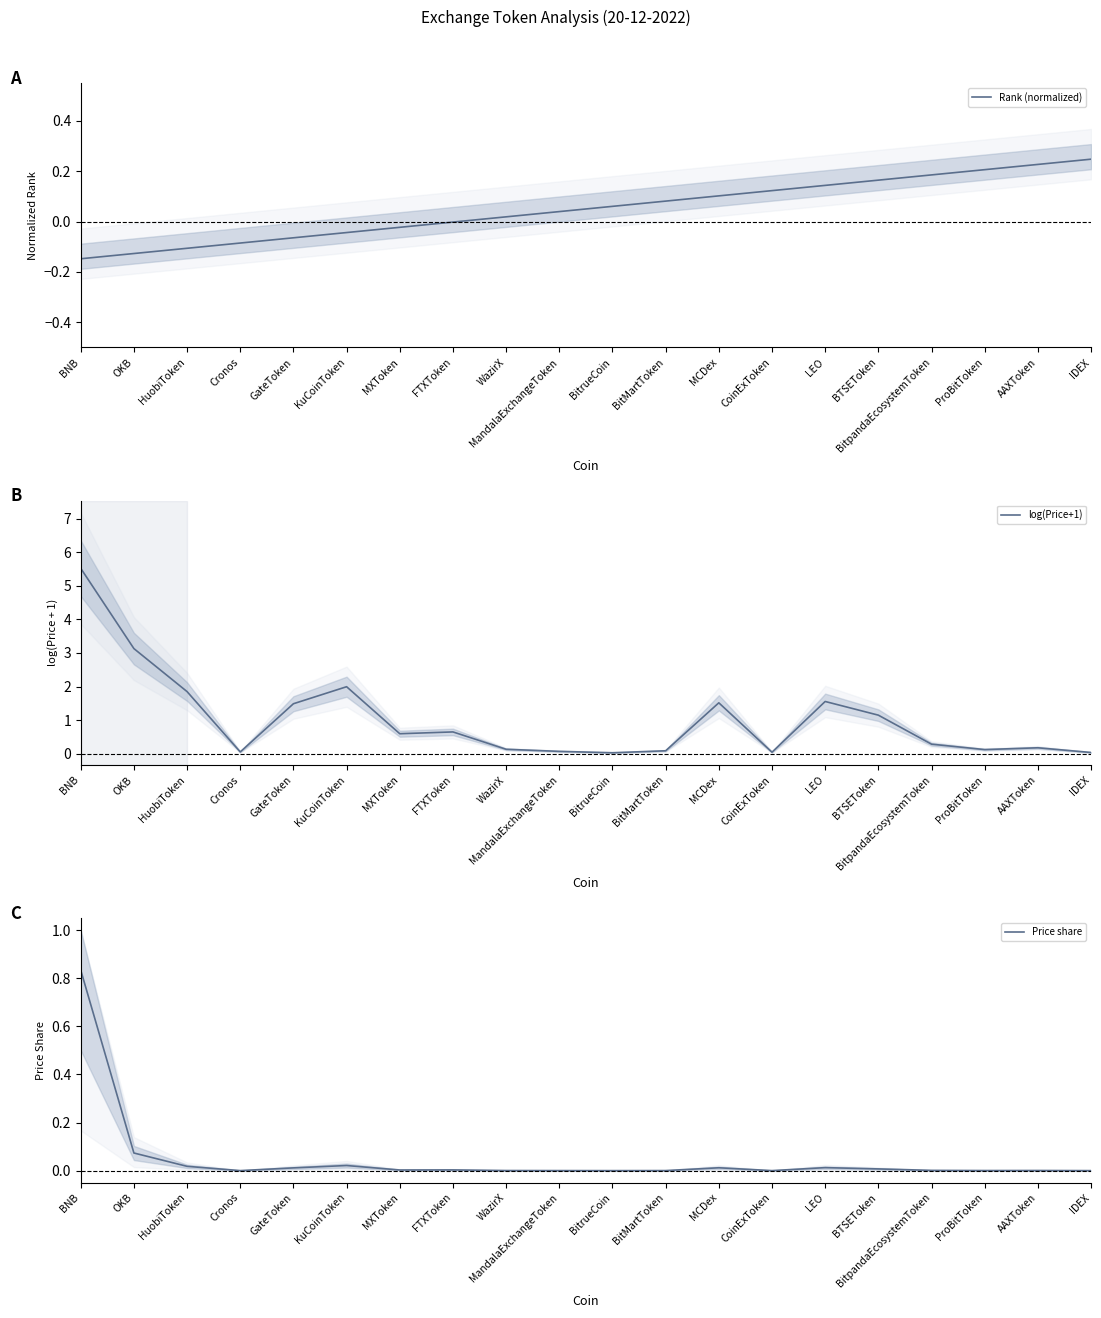

Between CoinExToken and LEO, which series saw the biggest shift?

log(Price+1)